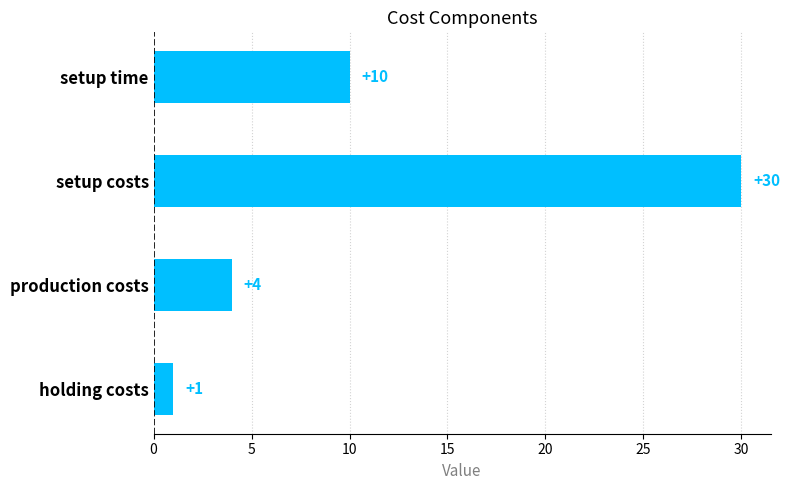

Count the number of categories in the chart.

4